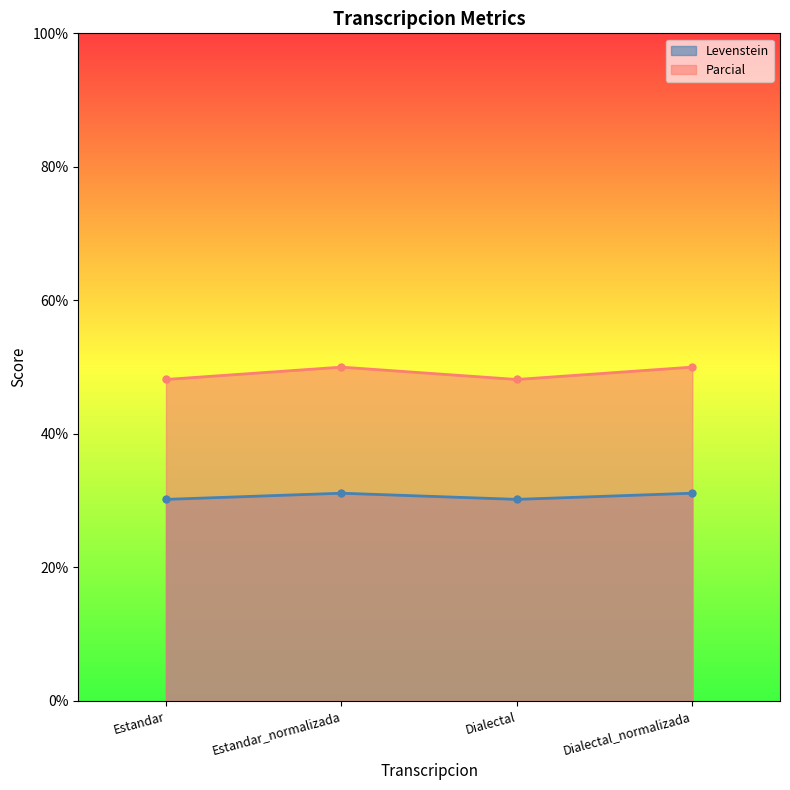

The Levenstein series shows 30.2 at Estandar. True or false?

True